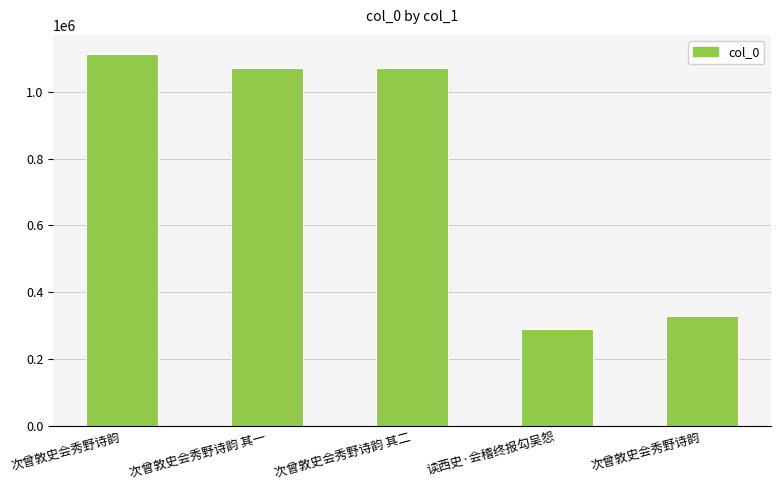

The value at 次曾敦史会秀野诗韵 is 330747. True or false?

True